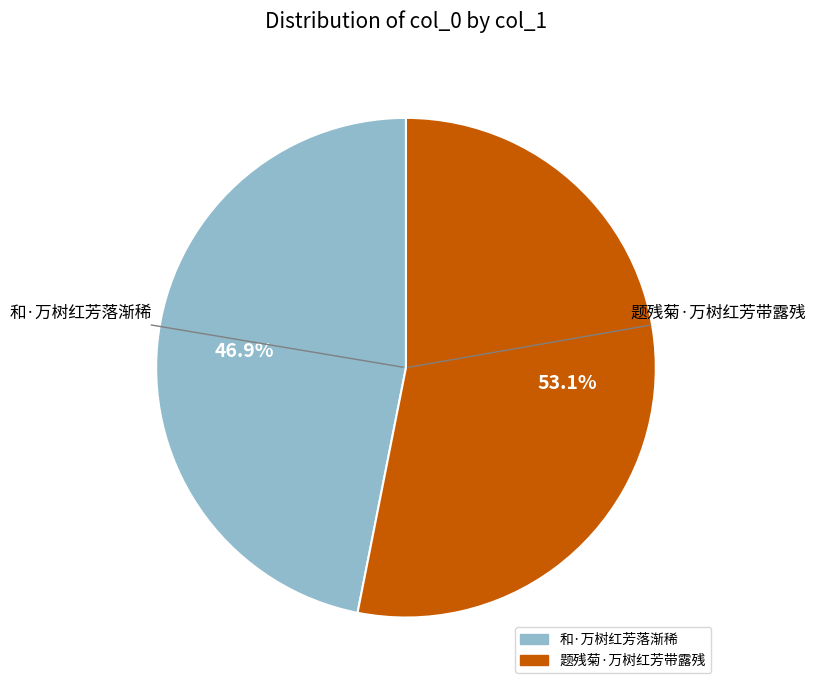

Count the number of slices in the pie.

2